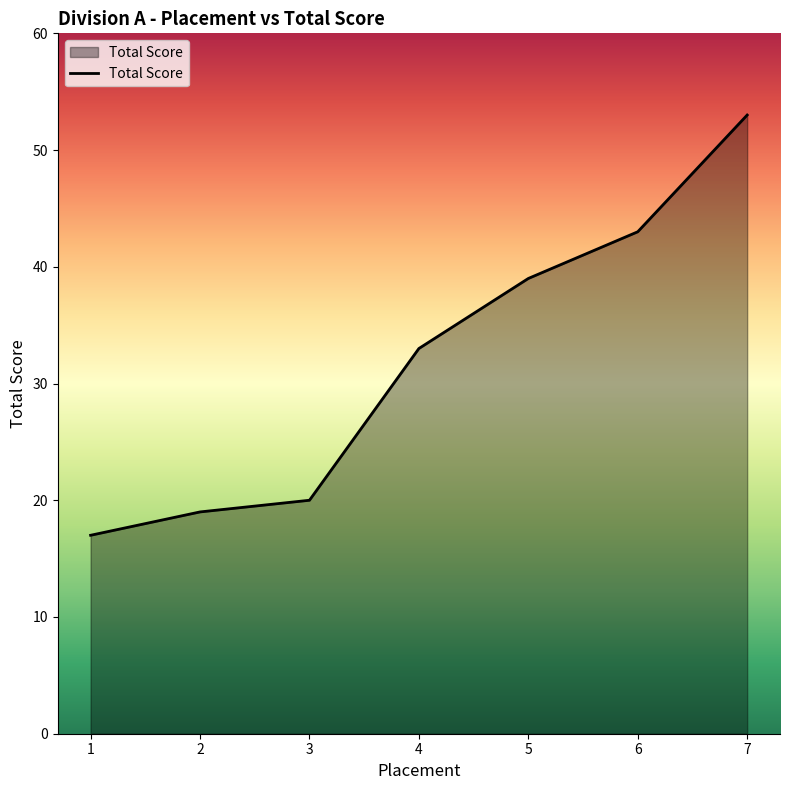

List the labels in order of value, smallest first.

1, 2, 3, 4, 5, 6, 7